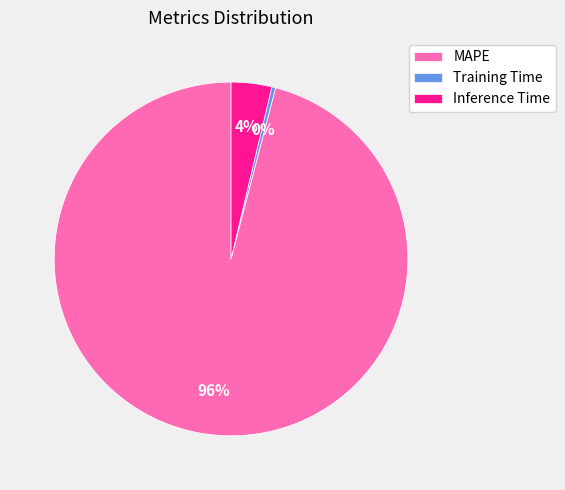

Which category has the biggest portion of the pie?

MAPE